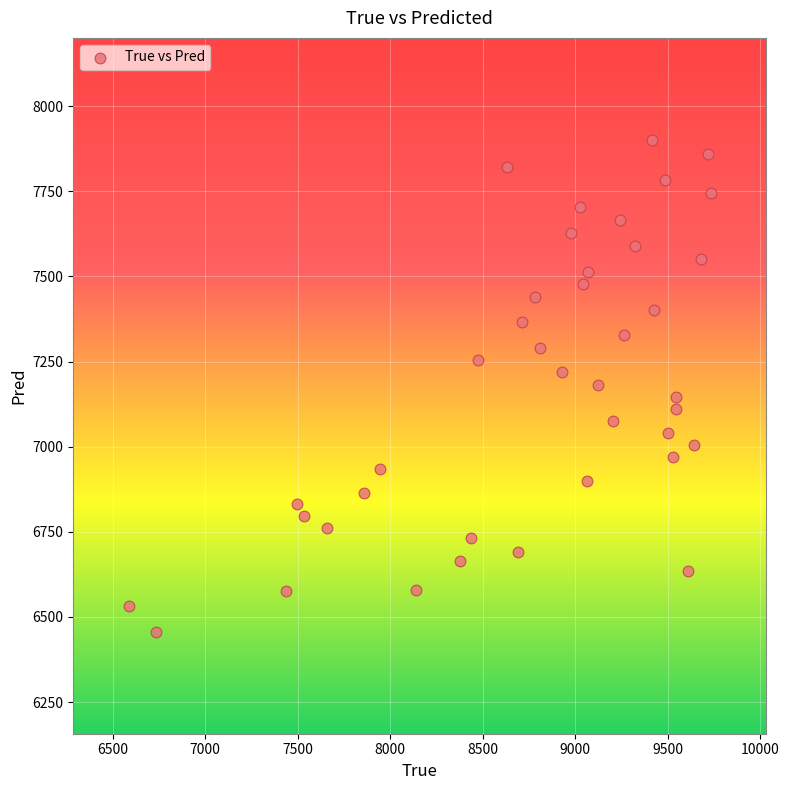

What is the range of X values (max minus min)?

3146.0